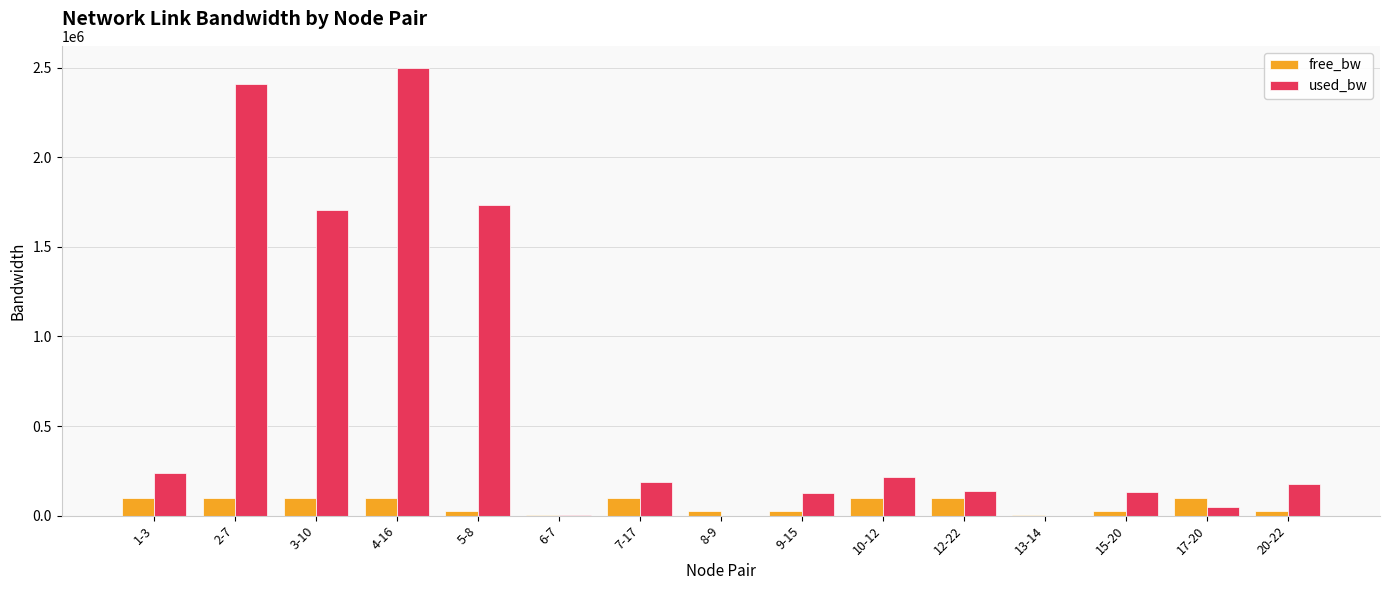

How many groups of bars are there?

15